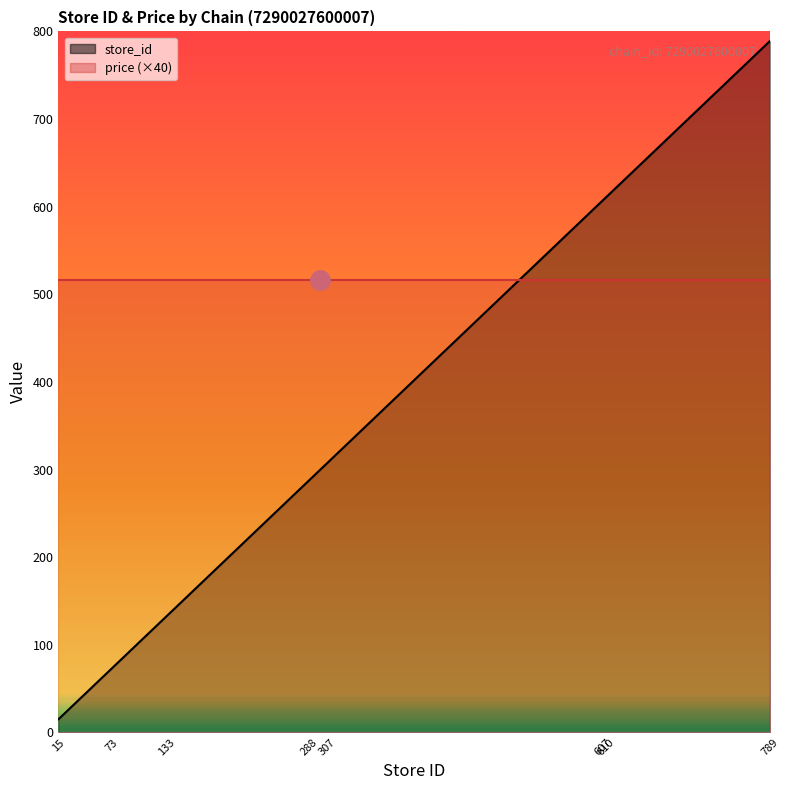

True or false: the data has more than 2 interior local peaks.

False